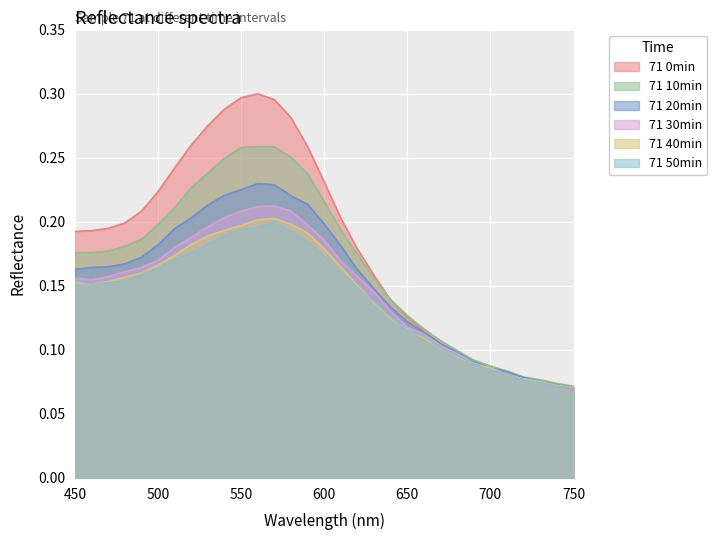

What is the difference between the maximum and minimum values in the 71 20min series?

0.2